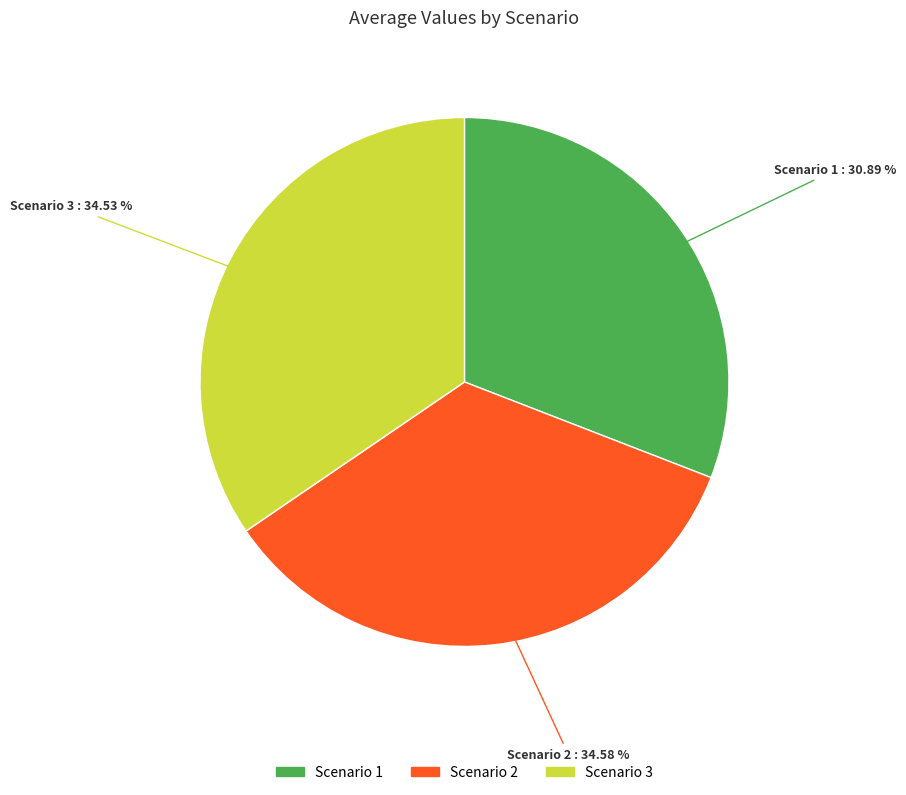

Does any single category account for the majority?

No